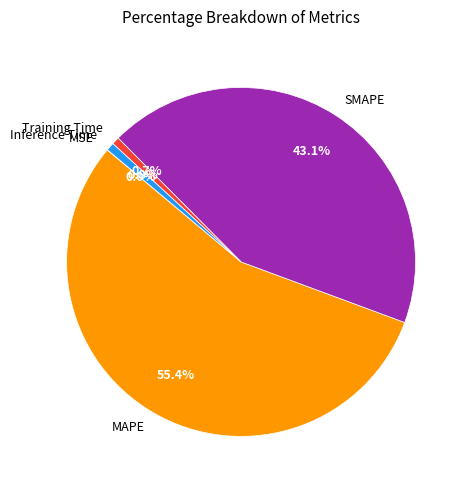

Combined, what portion of the pie is Training Time and SMAPE?

43.8%